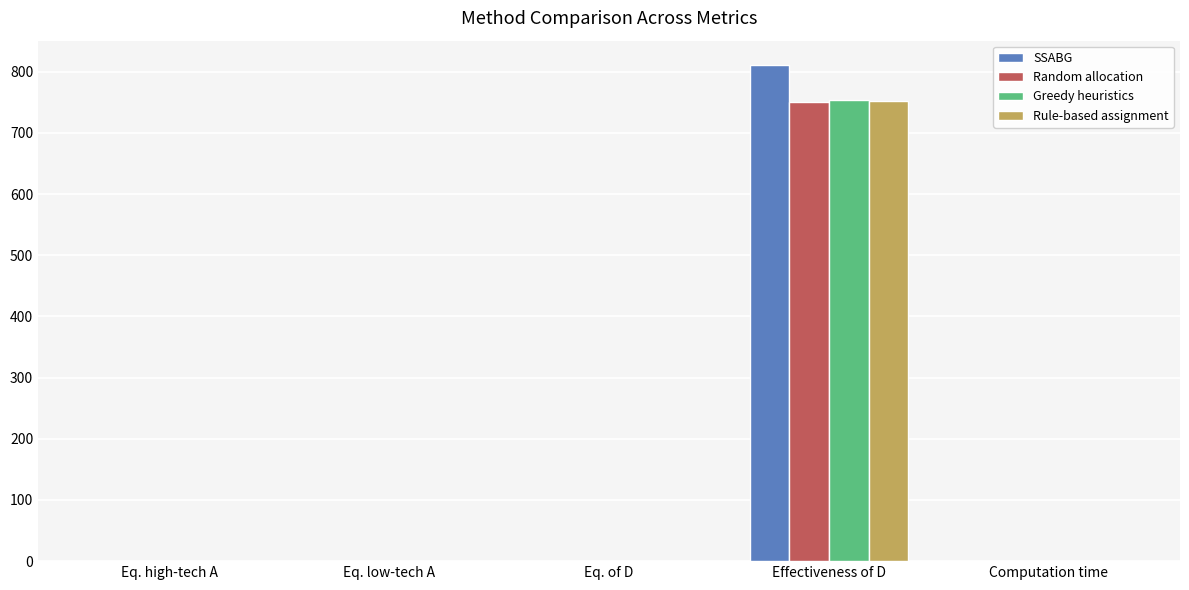

What value does the Random allocation series have at Effectiveness of D?

750.3